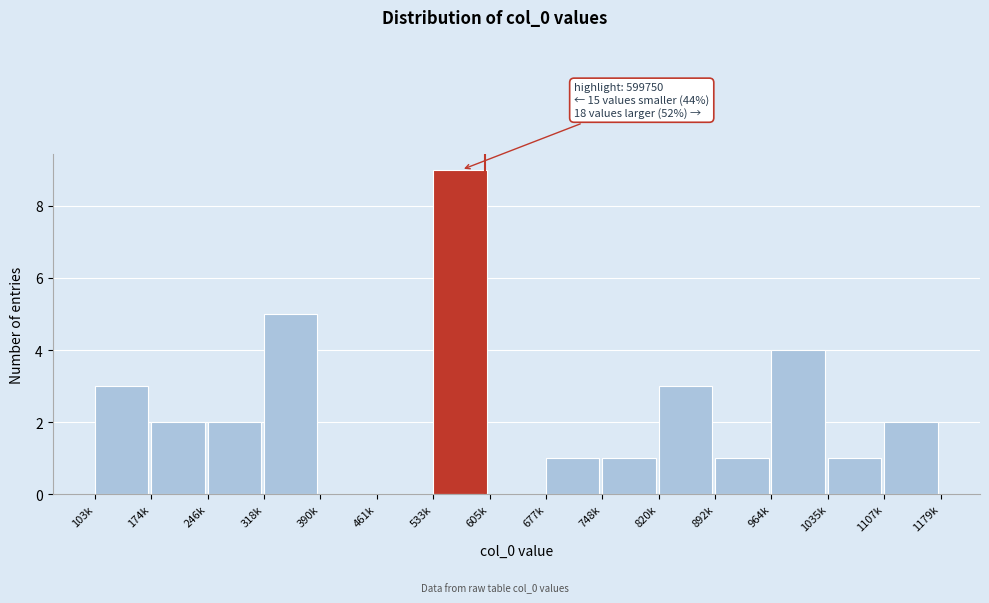

Reading left to right, what are all the values shown in this chart?

103k=3	174k=2	246k=2	318k=5	390k=0	461k=0	533k=9	605k=0	677k=1	748k=1	820k=3	892k=1	964k=4	1035k=1	1107k=2